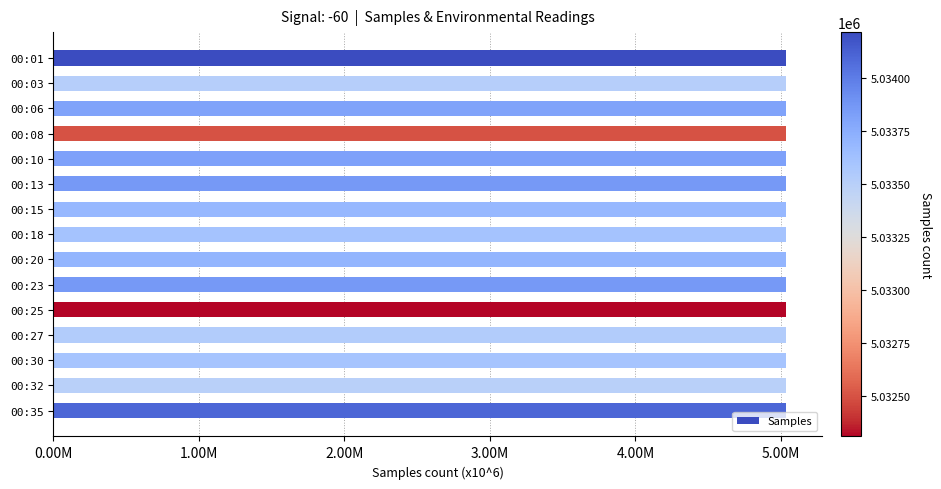

Are the bars horizontal?

Yes